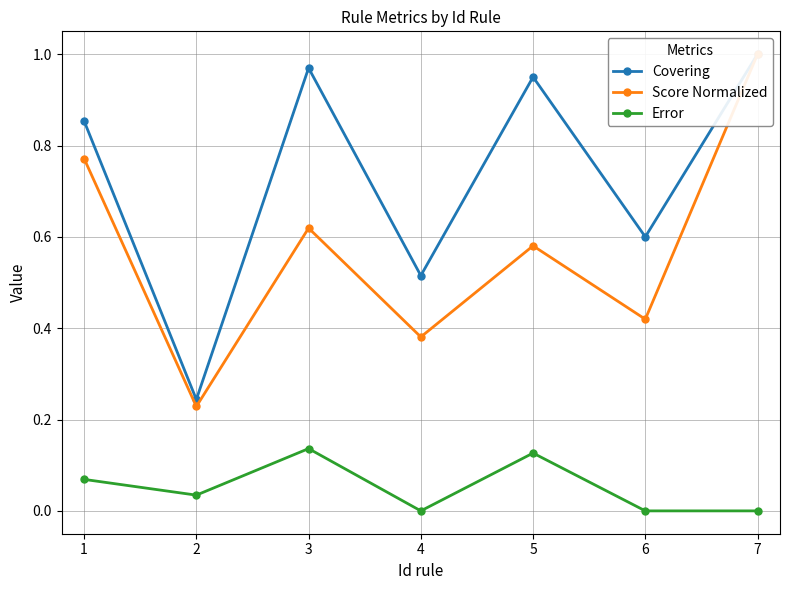

Where is Score Normalized nearest to the value 0?

2